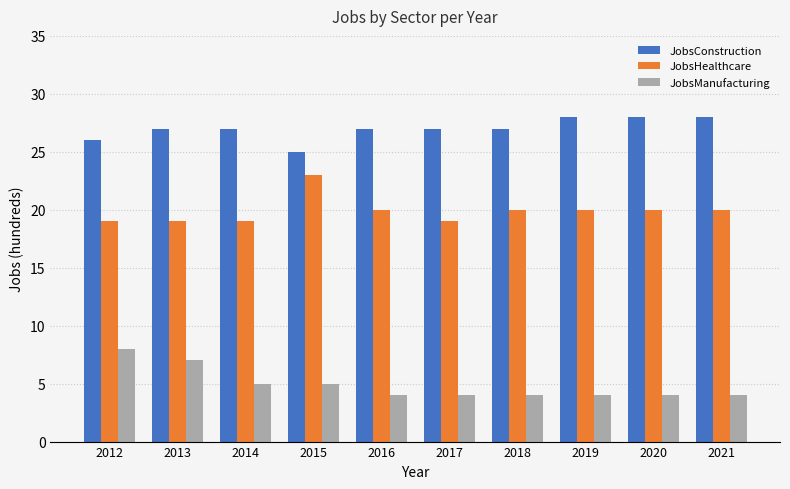

What is the value of the JobsConstruction bar at the 7th from the left?

27